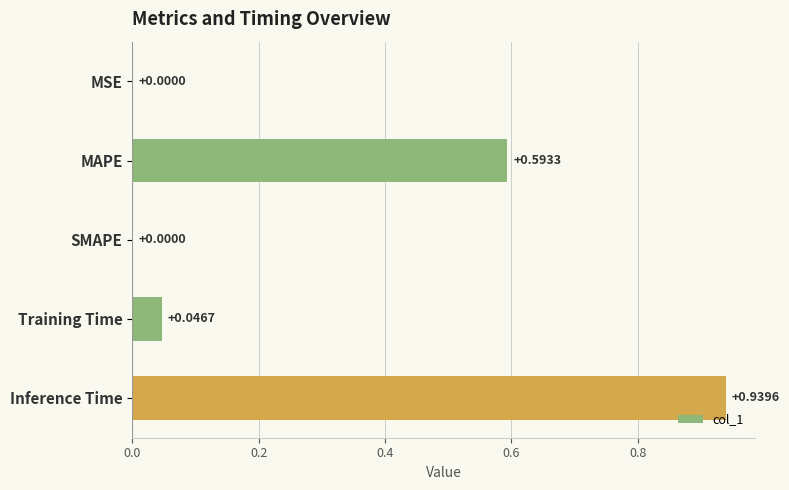

Which has a higher value, Inference Time or Training Time?

Inference Time